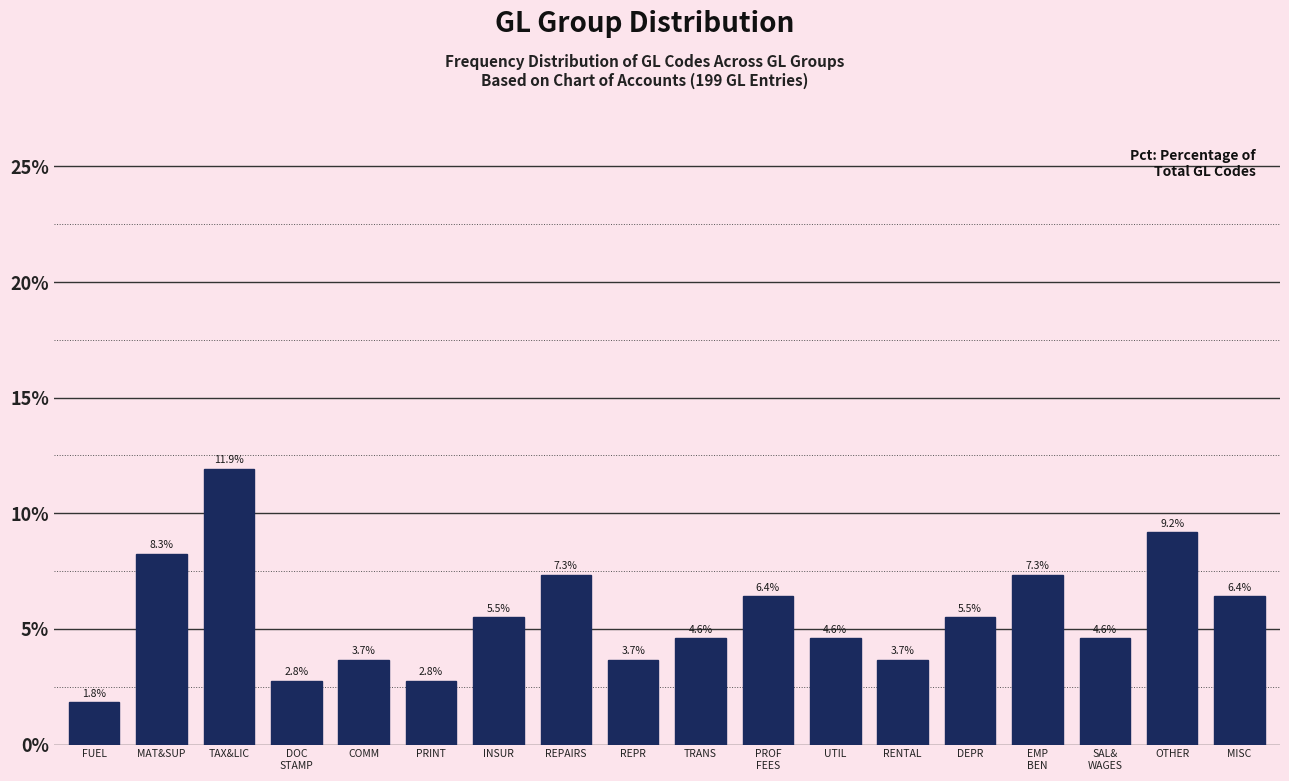

Reading right to left, list all the values displayed in this chart.

6.4	9.2	4.6	7.3	5.5	3.7	4.6	6.4	4.6	3.7	7.3	5.5	2.8	3.7	2.8	11.9	8.3	1.8